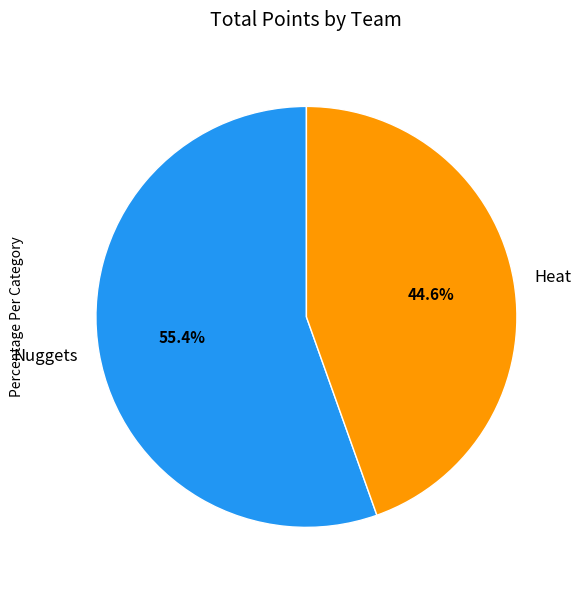

To the nearest percent, what percentage of the pie is Heat?

45%